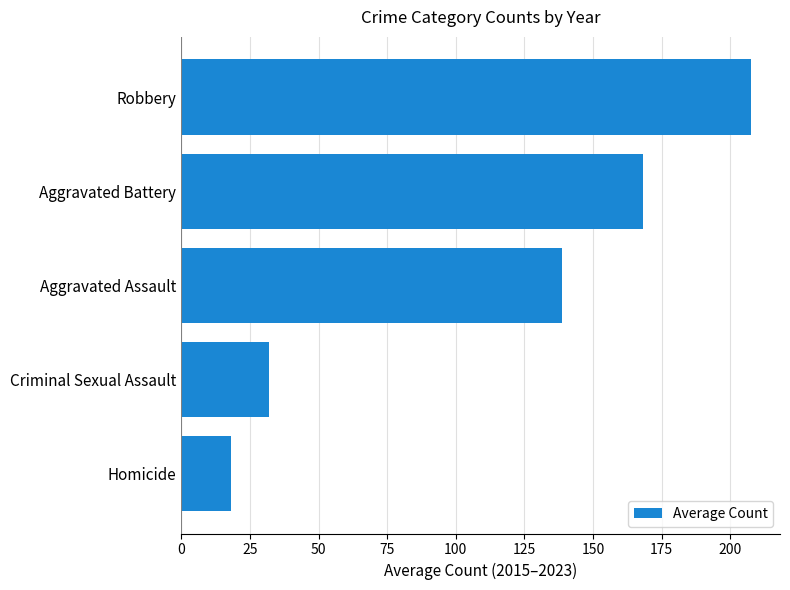

List the labels in order of value, smallest first.

Homicide, Criminal Sexual Assault, Aggravated Assault, Aggravated Battery, Robbery